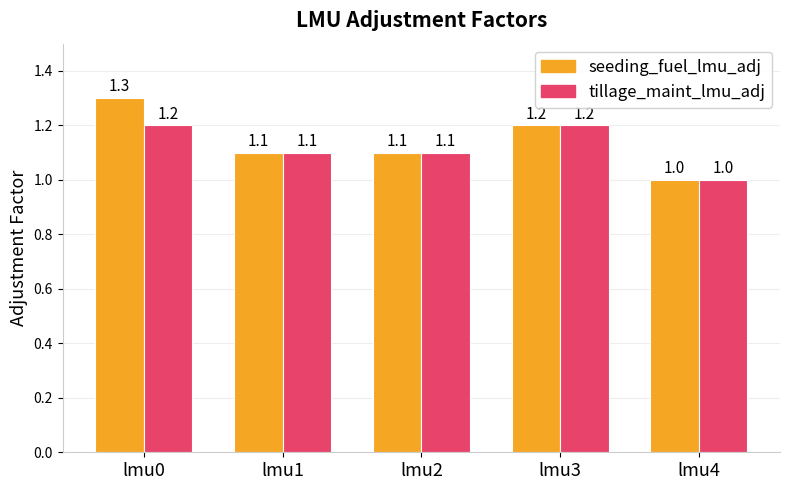

At which label does seeding_fuel_lmu_adj reach its minimum?

lmu4